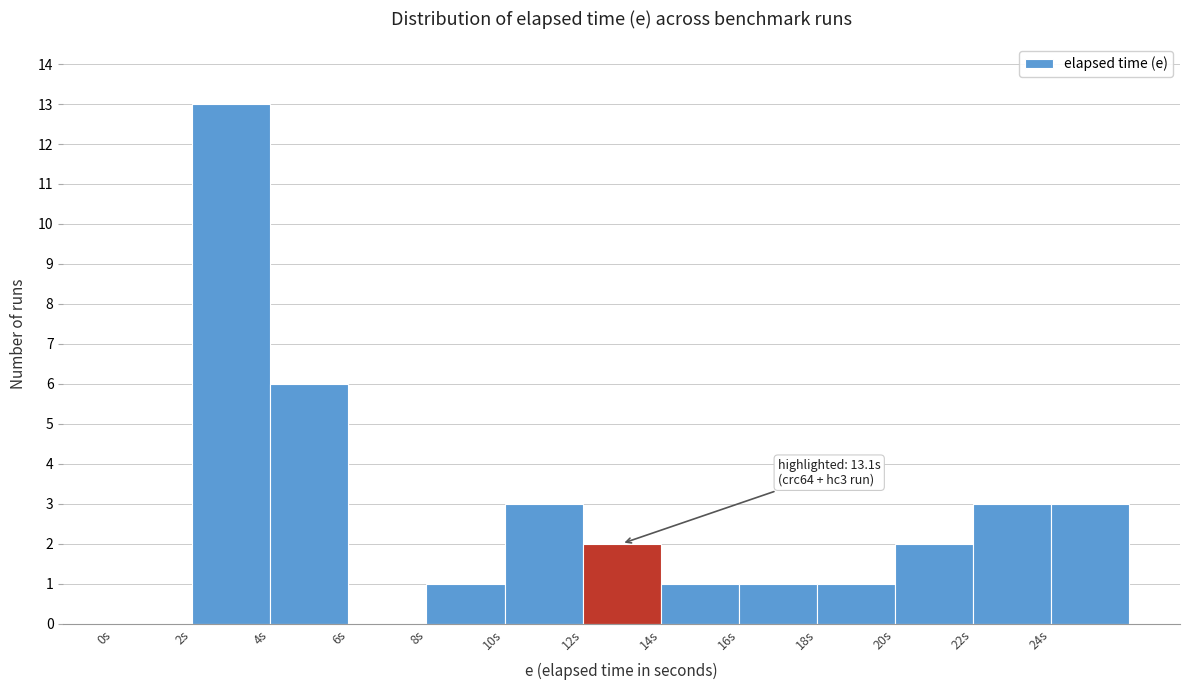

Which range on the x-axis has the tallest bar?

2 to 4